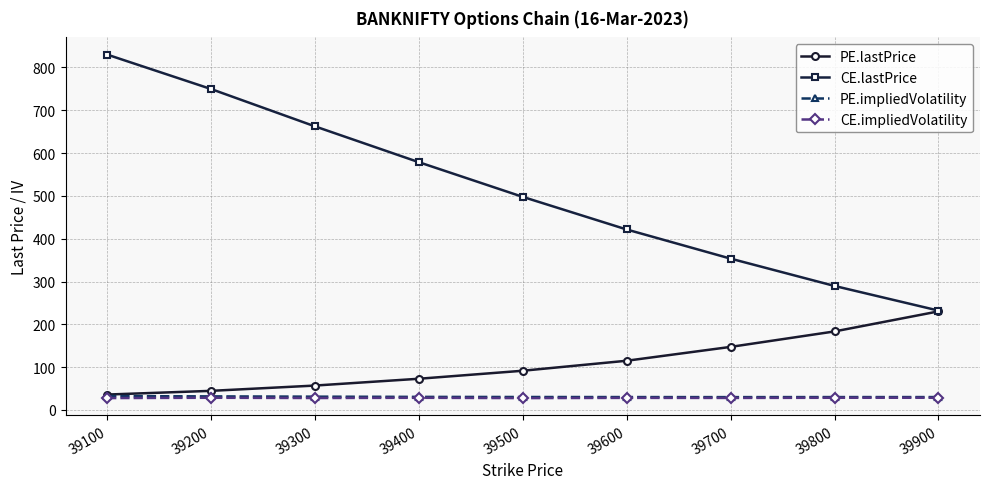

What is the difference between the highest and lowest values at 39900?

203.6